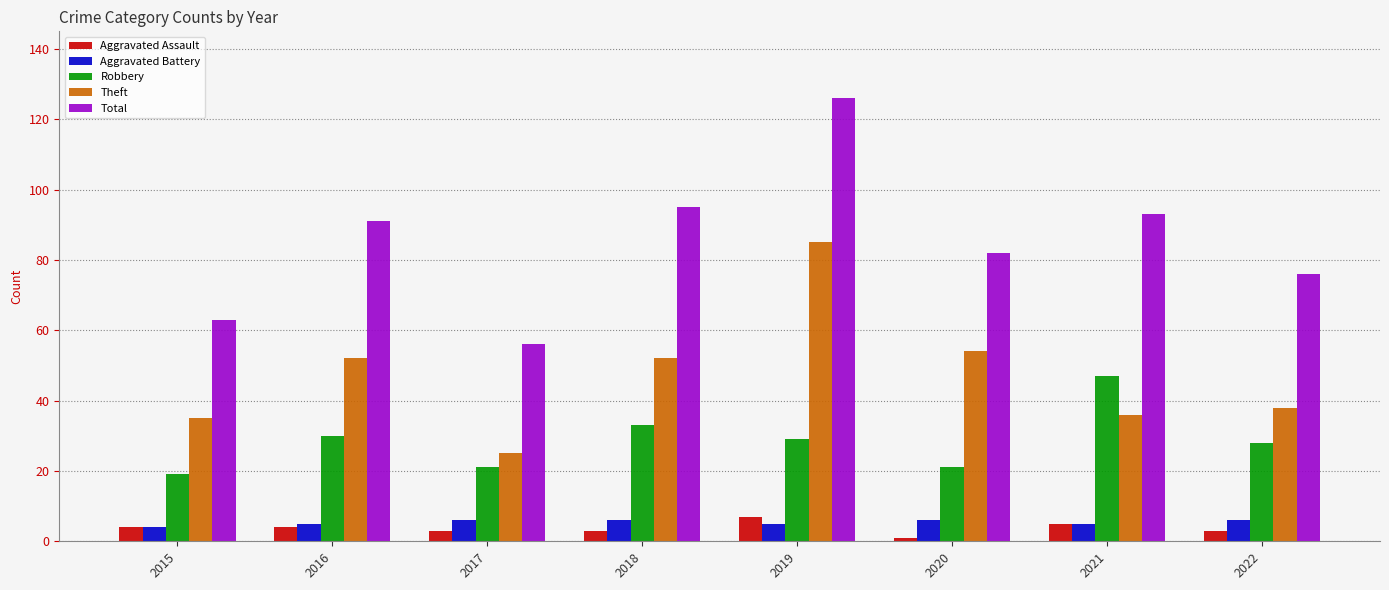

What is the difference between the Robbery values at 2018 and 2021?

14